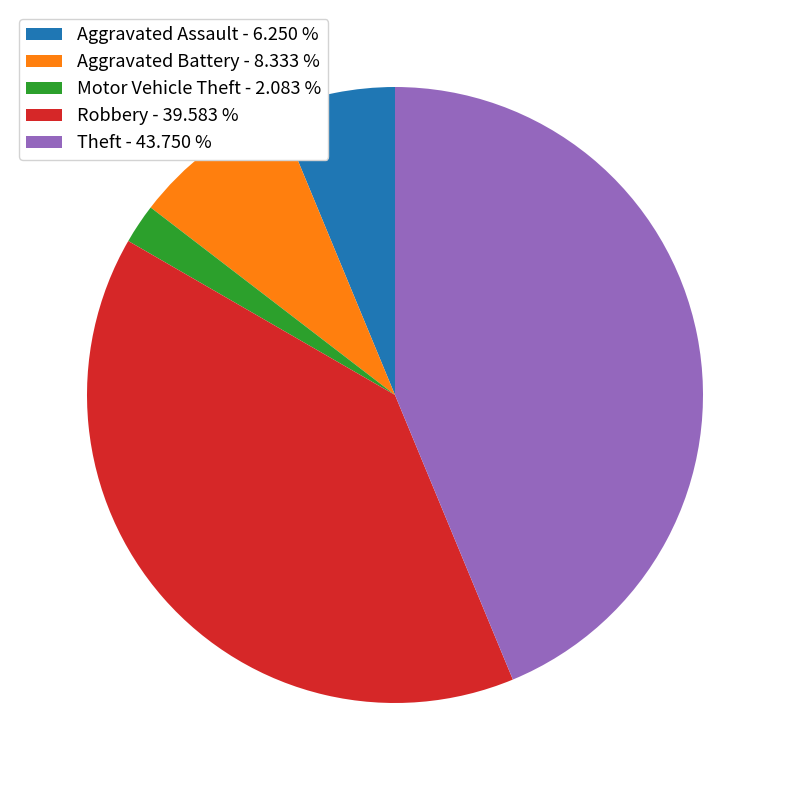

Is it true that Aggravated Battery is 27% of the pie?

False